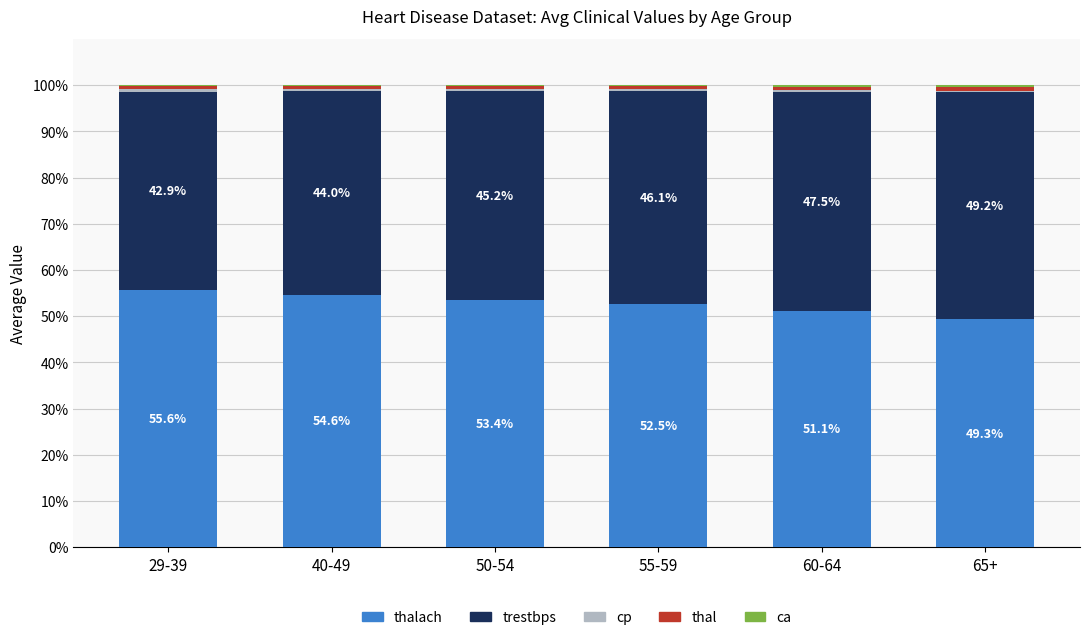

Count the number of data series in this chart.

5